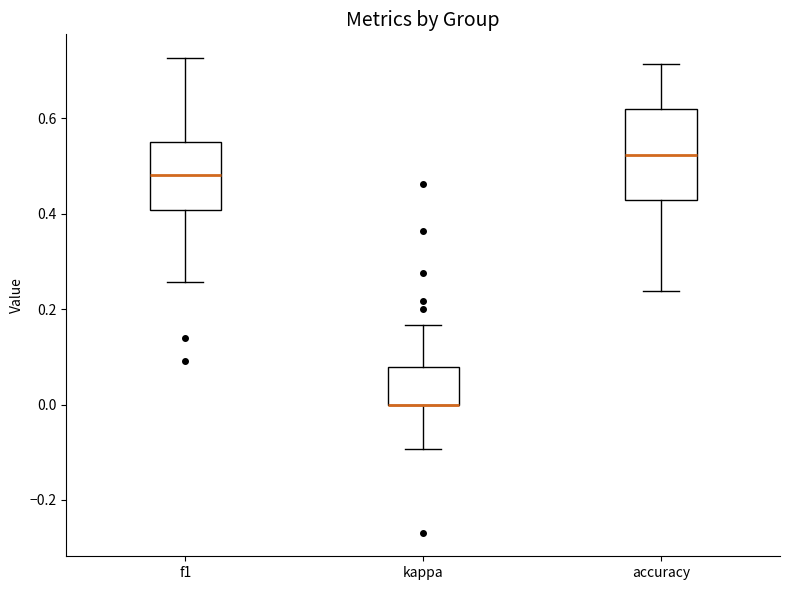

Reading left to right, read every box against the y-axis: the position of its median line, the range the box covers, and the ends of its whiskers. The values are not printed on the chart, so give them approximately, as read against the axis.

f1: median 0.48, box 0.40 to 0.56, whiskers 0.26 to 0.72
kappa: median 0.00 (drawn on the box's lower edge), box 0.00 to 0.08, whiskers -0.10 to 0.16
accuracy: median 0.52, box 0.42 to 0.62, whiskers 0.24 to 0.72